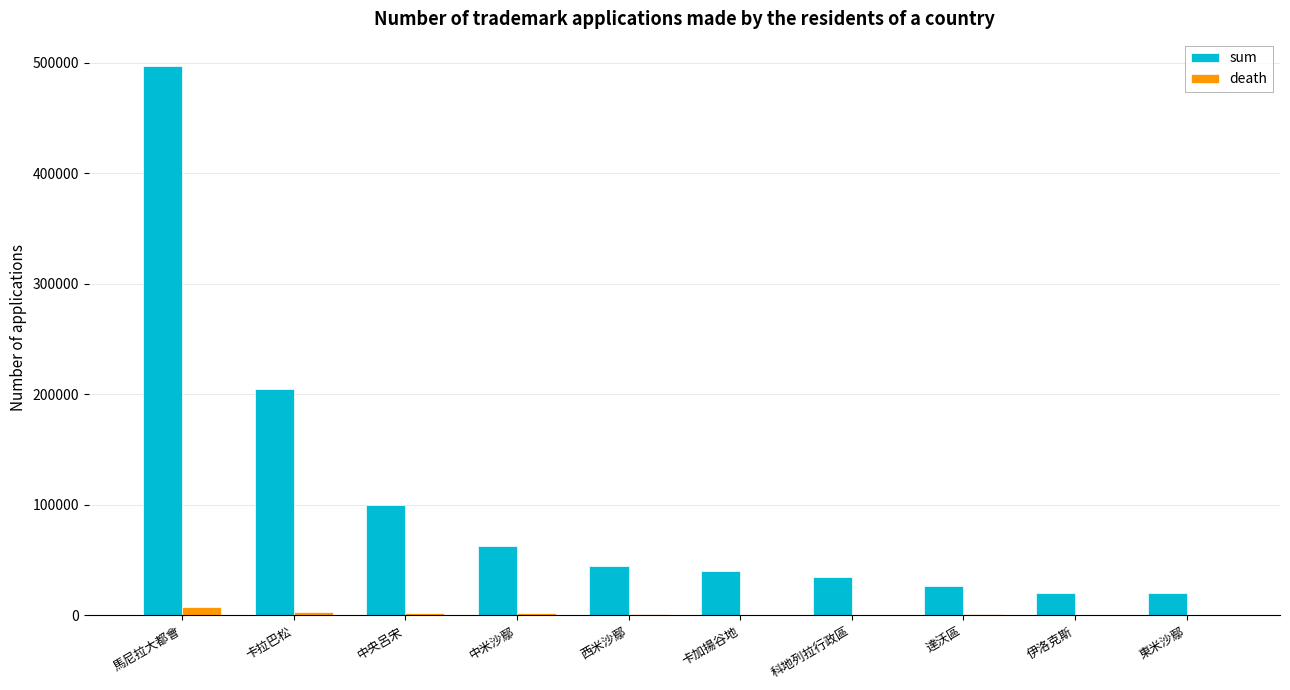

What is the sum of all death values?

17685